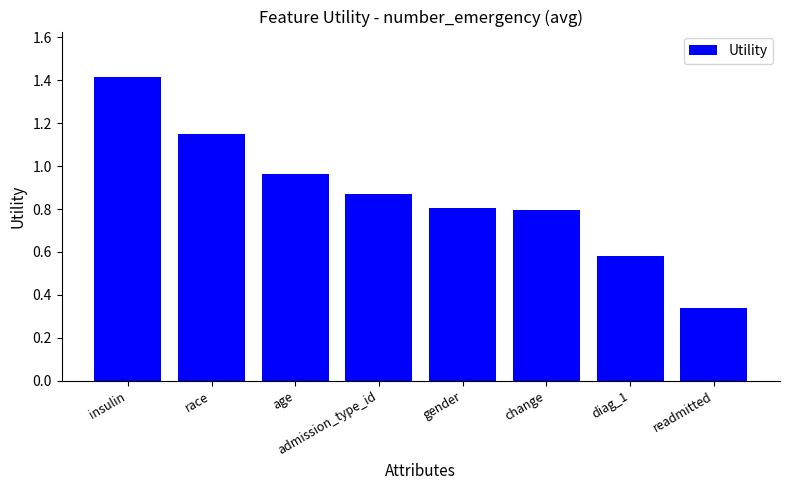

What position from the left is insulin?

1